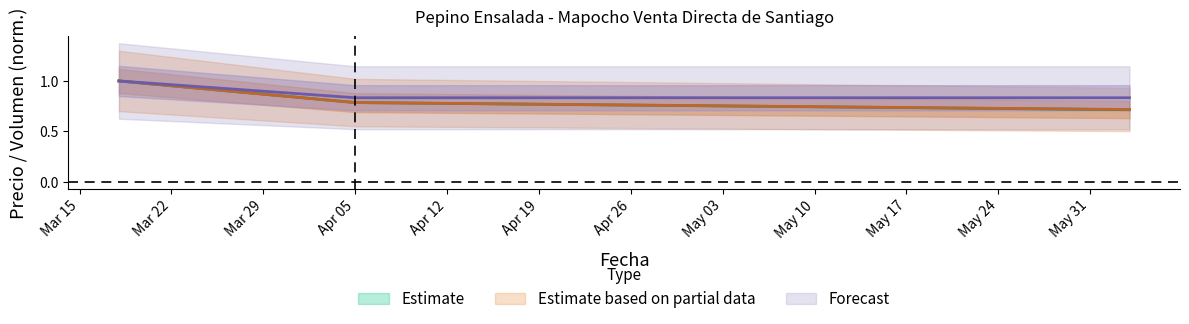

What is the lowest value of the Estimate series?

0.7